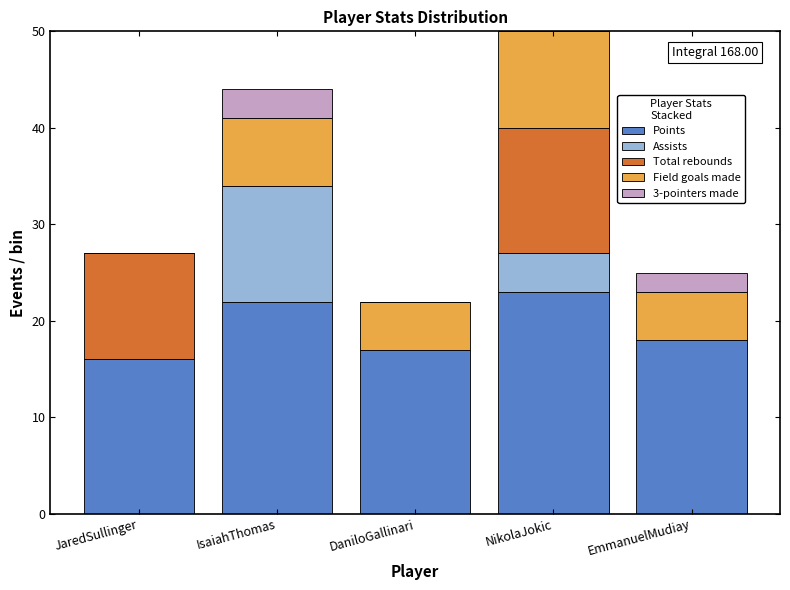

Reading right to left, what are the values for Points?

EmmanuelMudiay=18	NikolaJokic=23	DaniloGallinari=17	IsaiahThomas=22	JaredSullinger=16